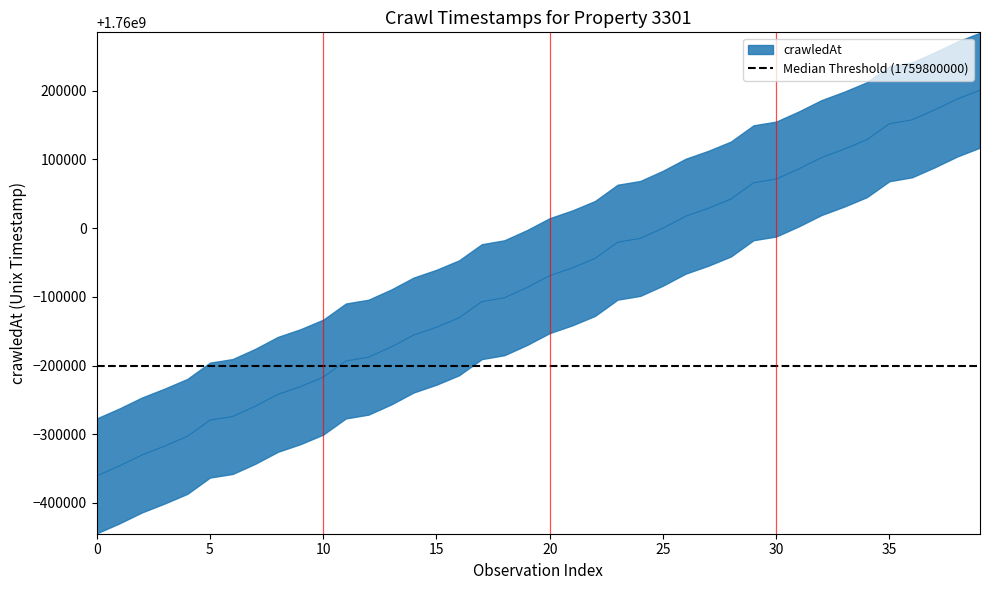

True or false: the data shows 503445566 at 15.

False